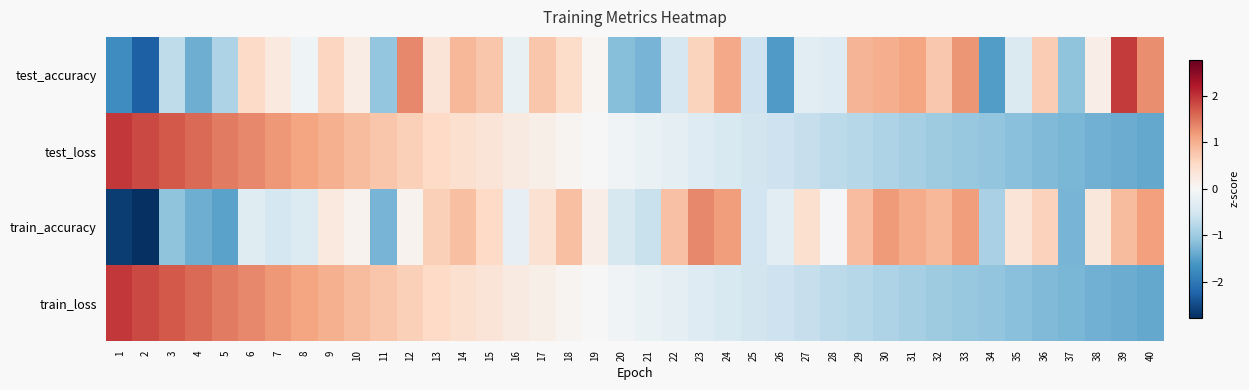

What is the difference between the highest and lowest values at 25?

0.1